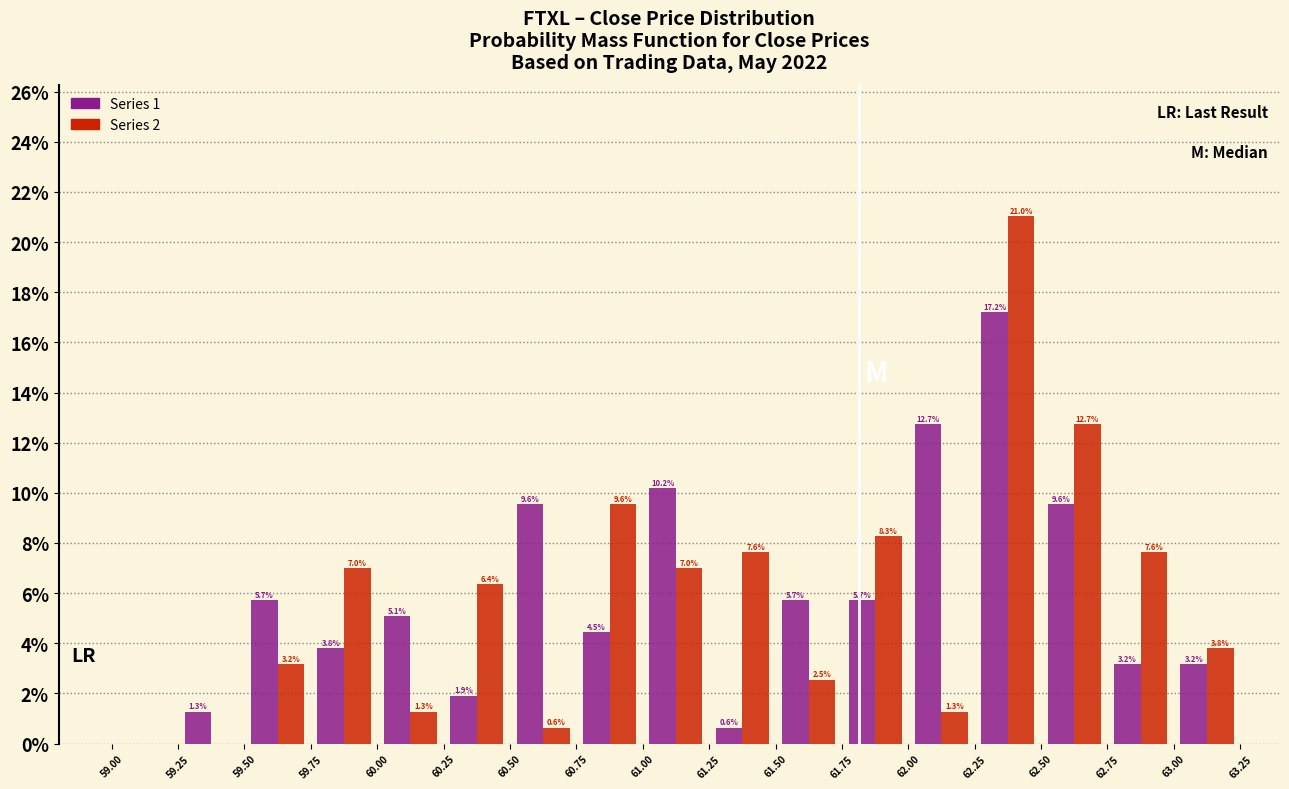

In the Series 1 series, which range on the x-axis has the tallest bar?

62.25 to 62.50